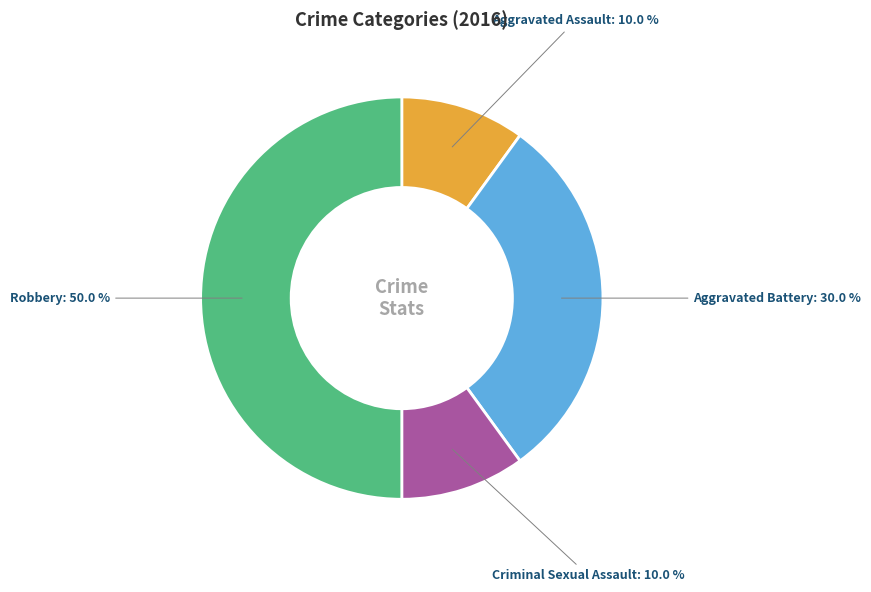

What is the total percentage of Robbery and Criminal Sexual Assault?

60.0%